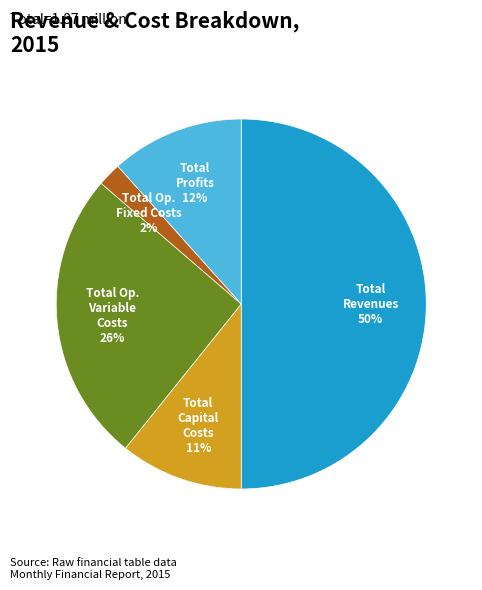

How many slices are in this pie chart?

5